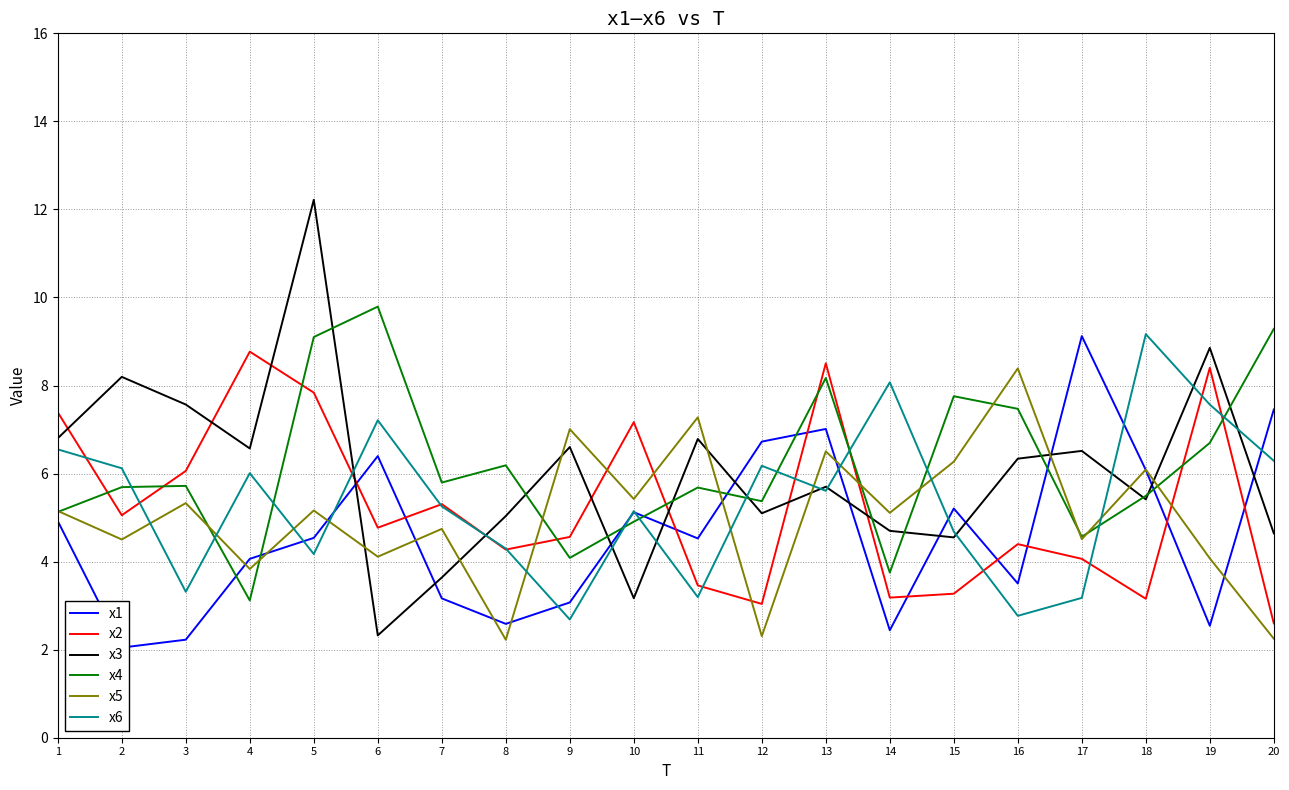

What is the minimum value for x6?

2.7